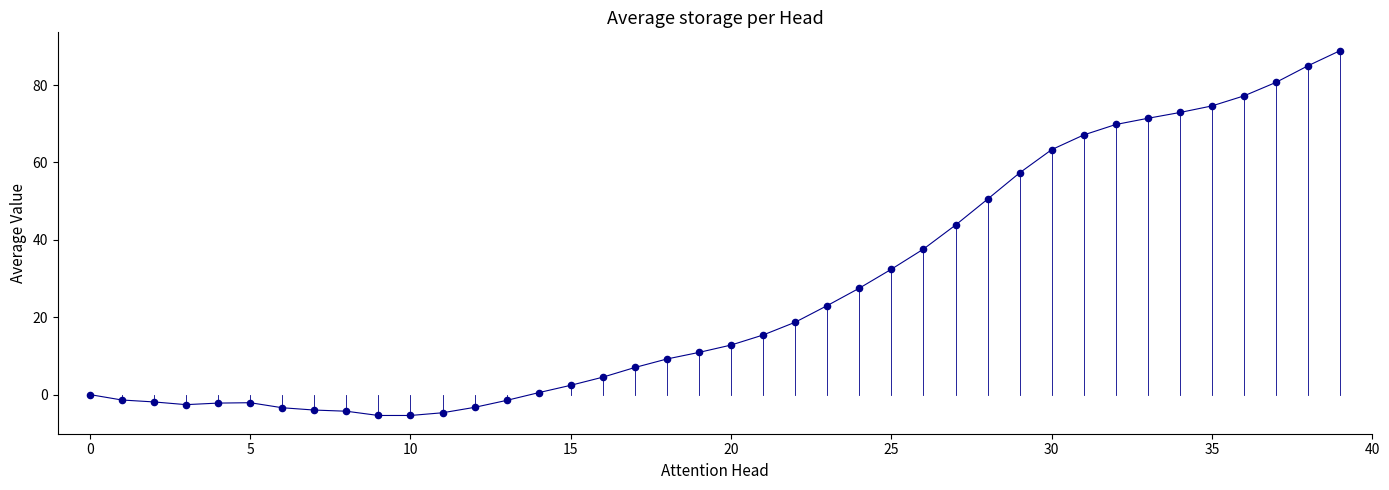

What is the smallest value displayed?

-5.4